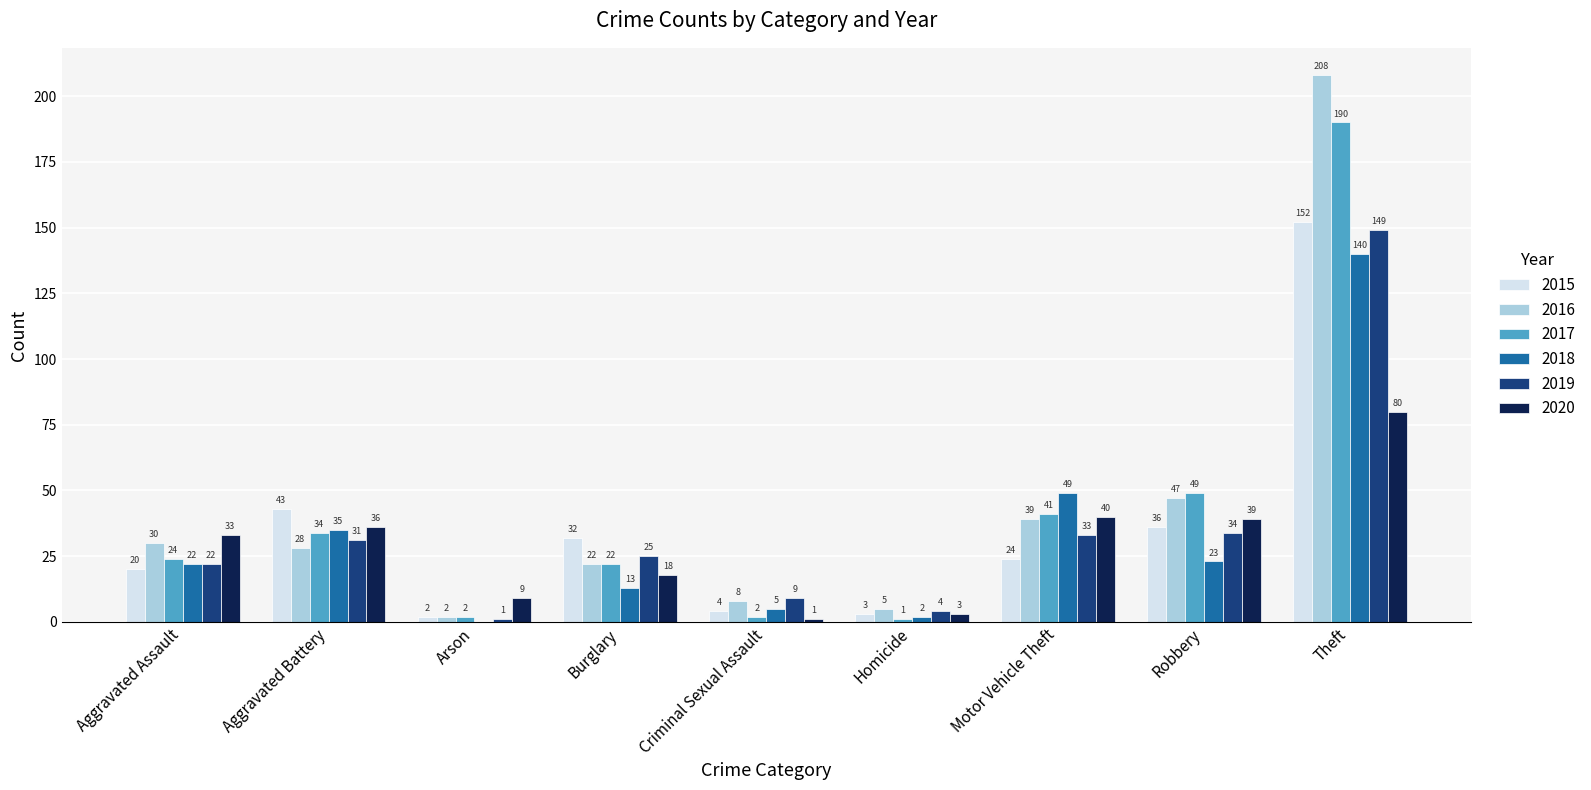

Reading left to right, what are all the values shown in this chart?

2015: 20	43	2	32	4	3	24	36	152
2016: 30	28	2	22	8	5	39	47	208
2017: 24	34	2	22	2	1	41	49	190
2018: 22	35	0	13	5	2	49	23	140
2019: 22	31	1	25	9	4	33	34	149
2020: 33	36	9	18	1	3	40	39	80